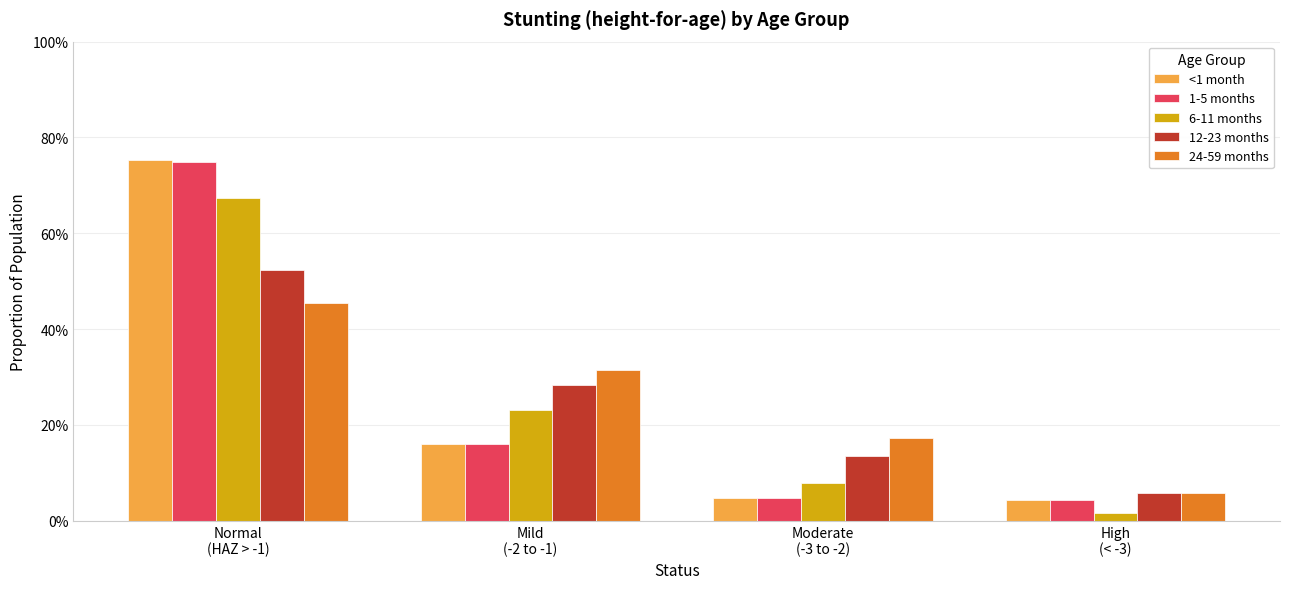

Which category has the highest value in the 6-11 months series?

Normal
(HAZ > -1)